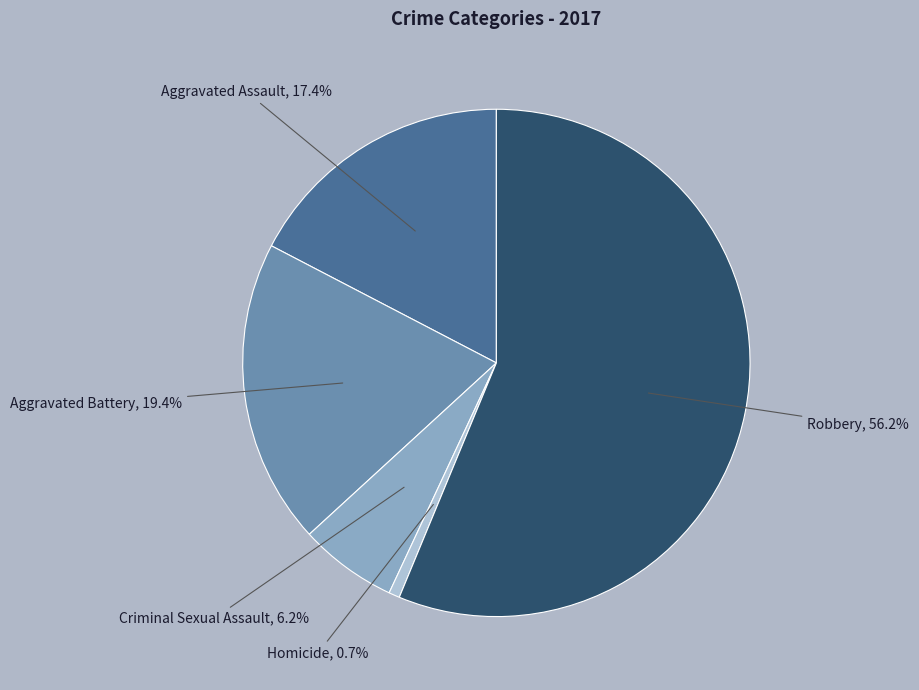

Does any single category account for the majority?

Yes